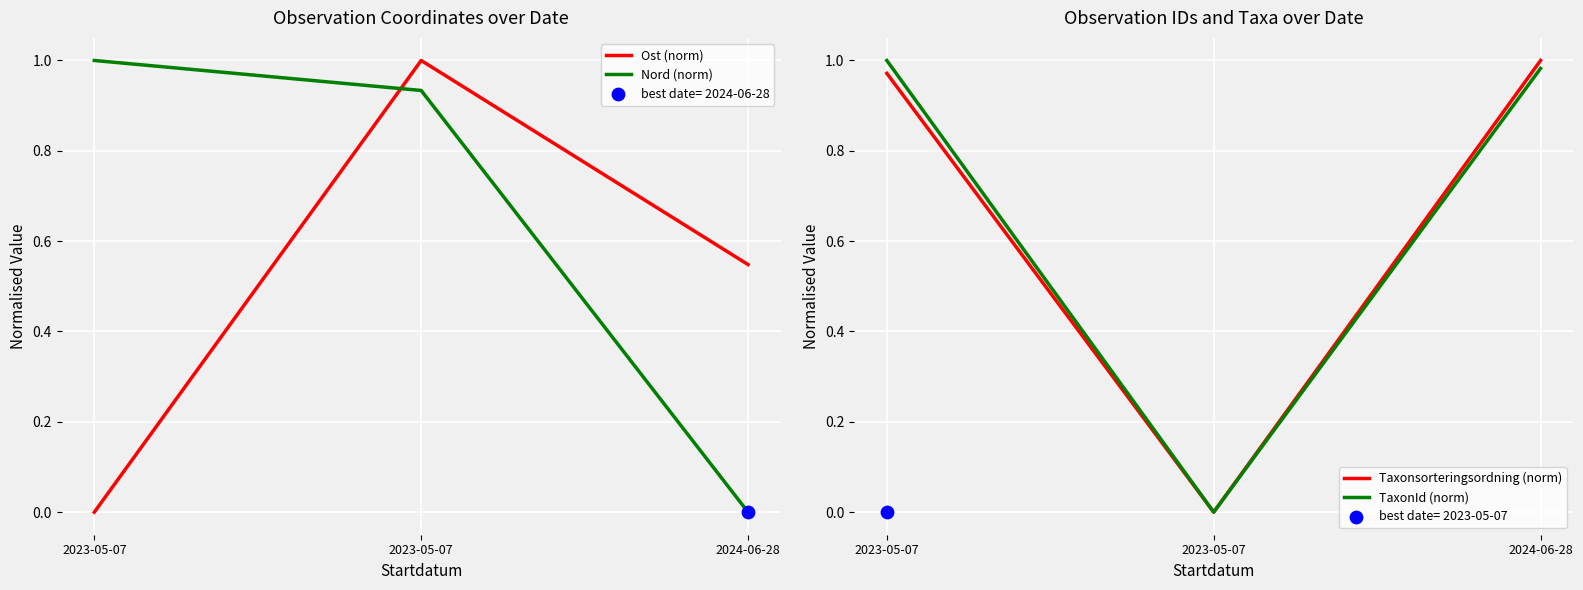

Which series contains the lowest Y value?

Ost (norm)